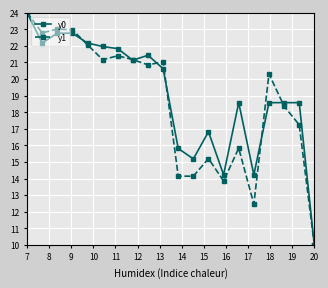

At how many categories does at least one series exceed 11?

19